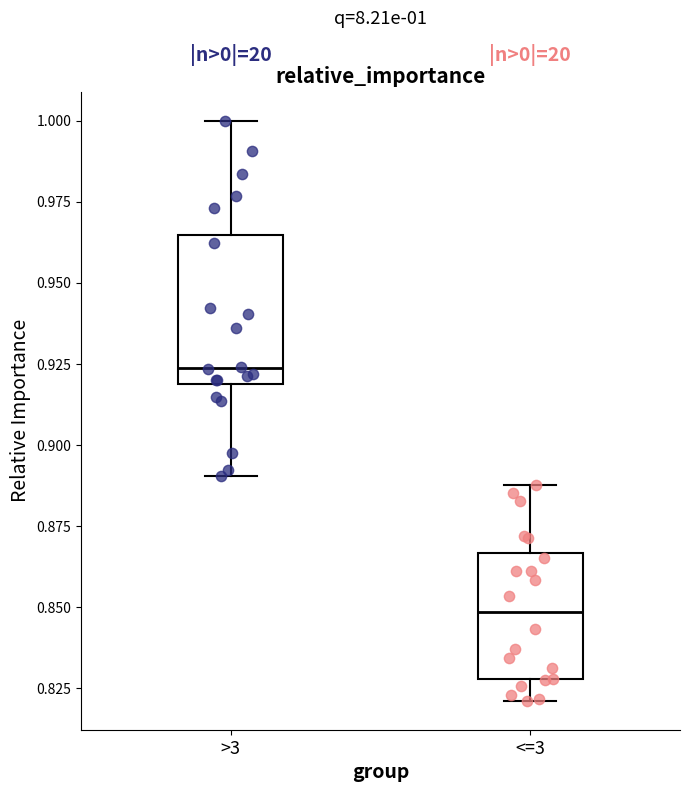

Which box's median line is the highest?

>3